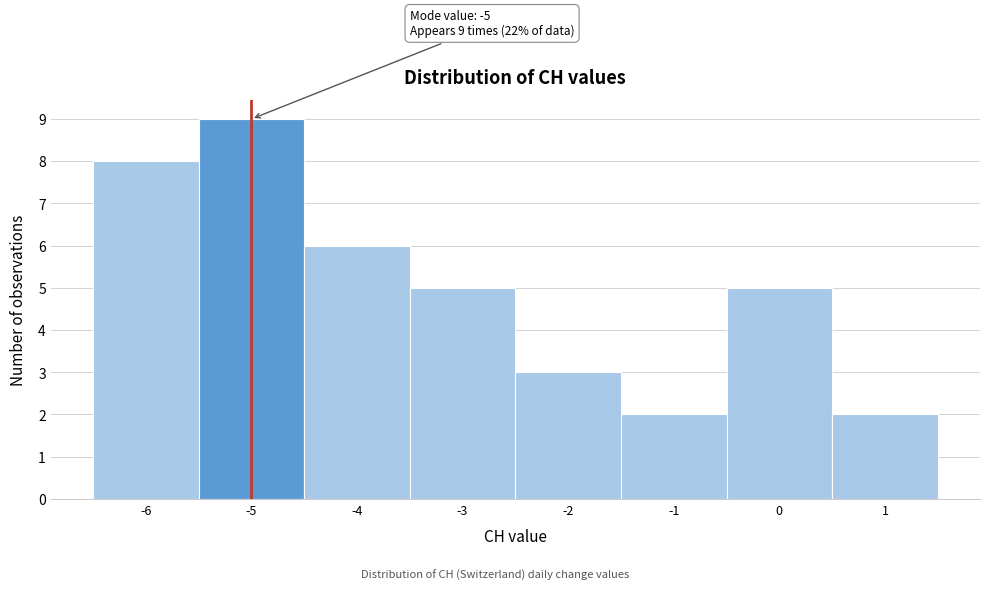

Over which range of the x-axis is the bar tallest?

-5.5 to -4.5